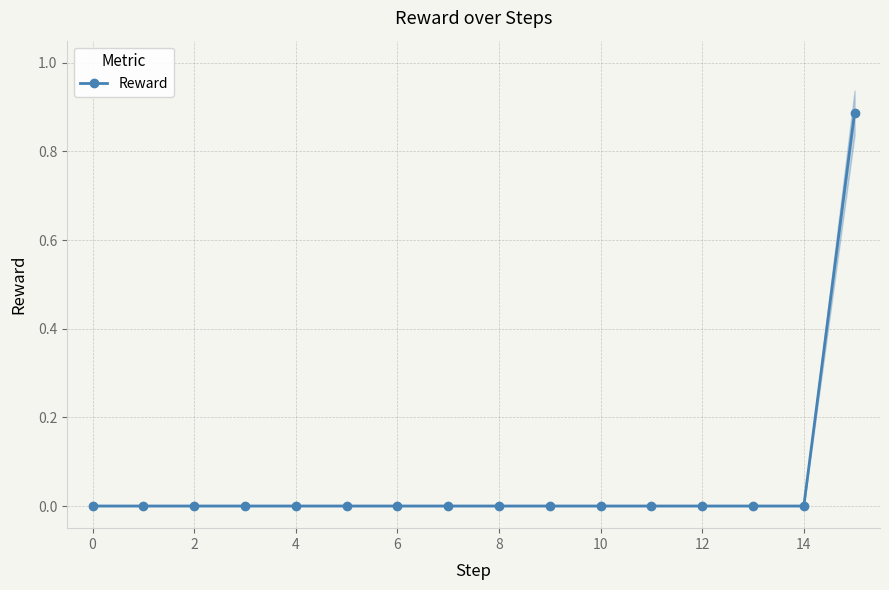

True or false: Reward has a value of 0.6 at 0.

False